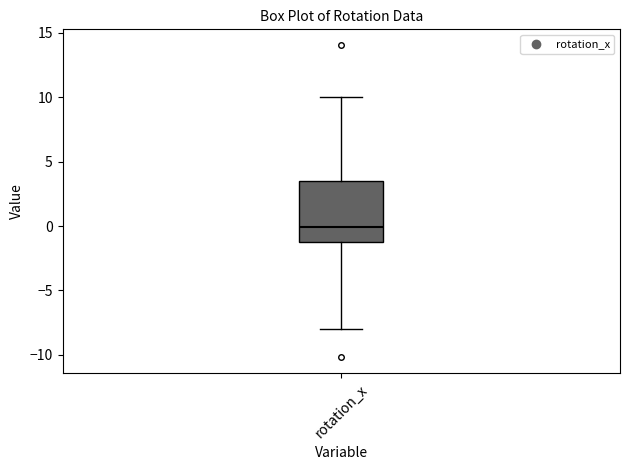

Transcribe this box plot: give where the median line is, the range the box spans, and where the two whiskers end, as read against the y-axis. The values are not printed on the chart, so give them approximately, as read against the axis.

median 0.0, box -1.0 to 3.5, whiskers -8.0 to 10.0